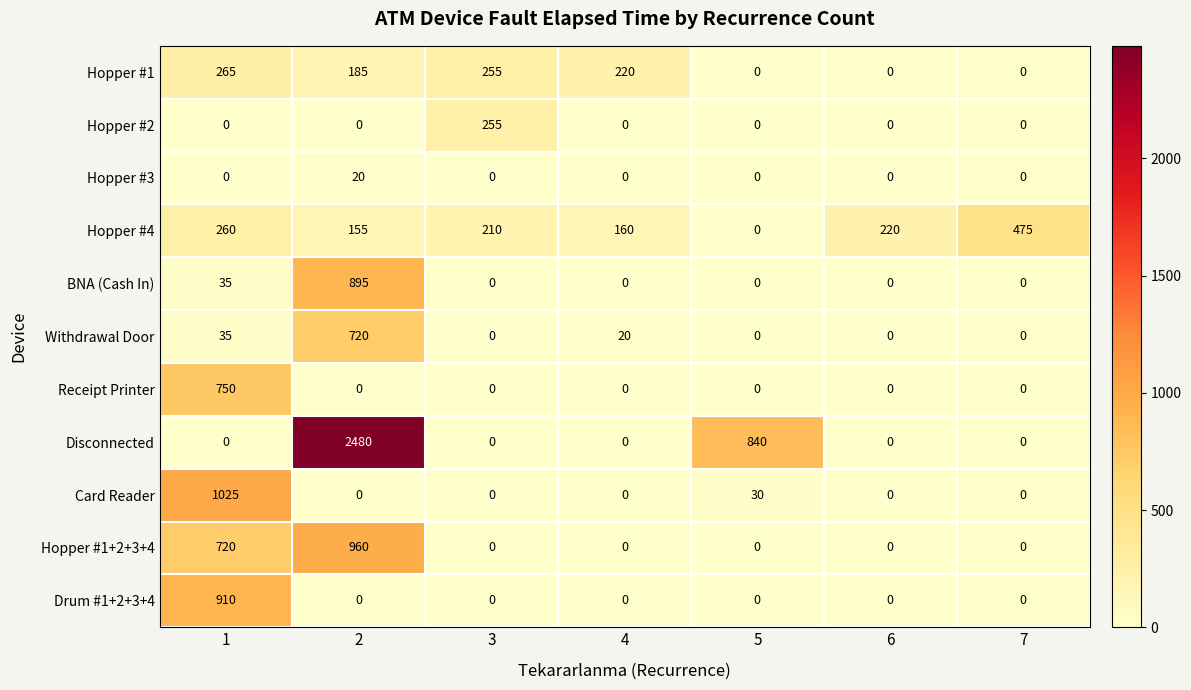

Where is Card Reader nearest to the value 512?

5